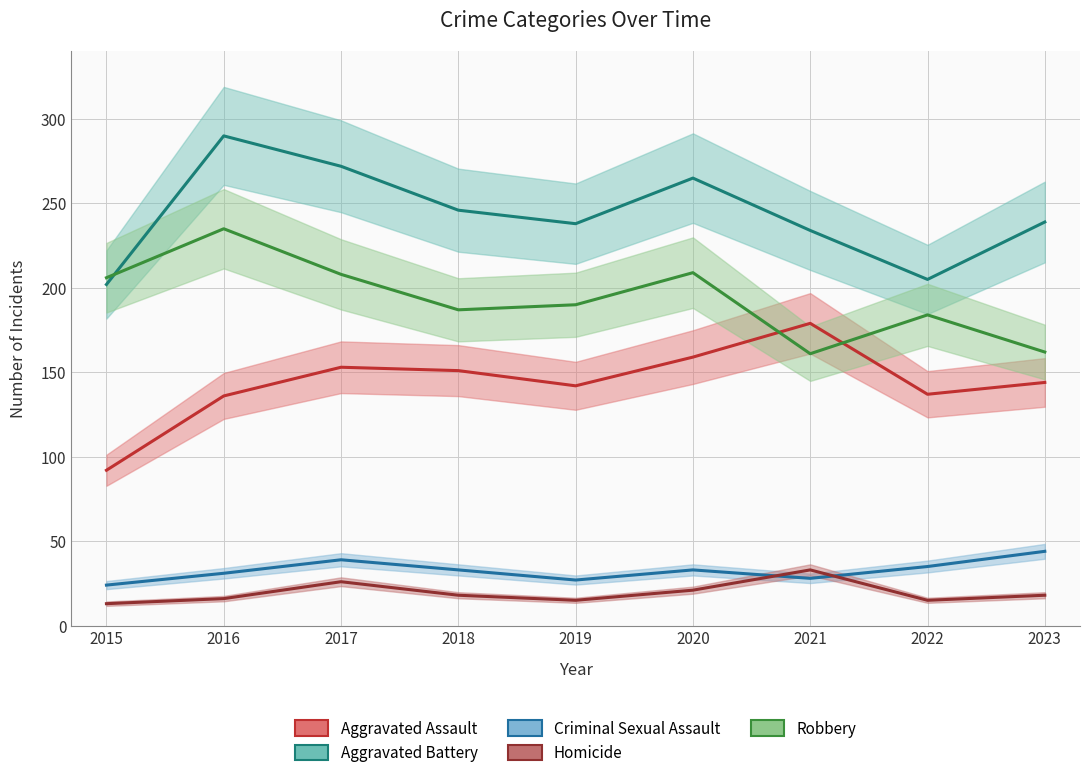

What is the value of the Homicide point at the 9th from the left?

18